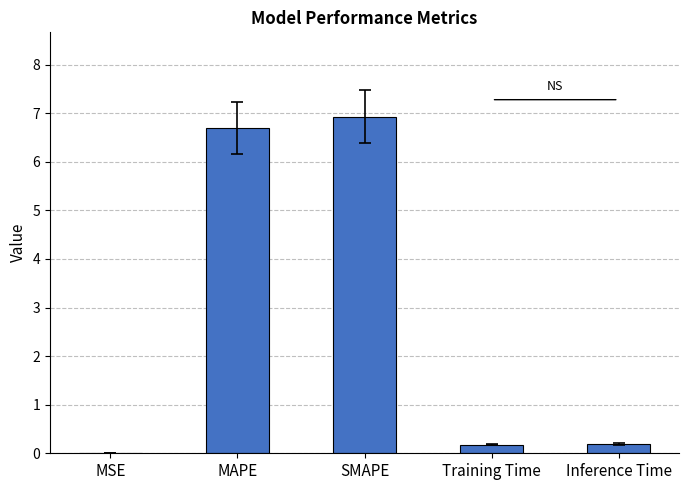

What is the maximum value shown in the chart?

6.9